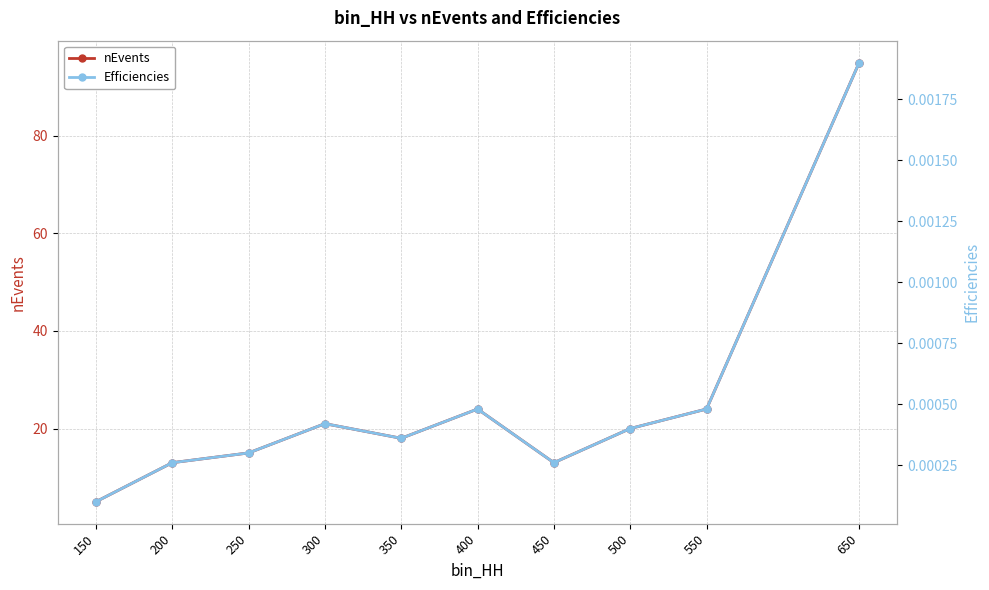

What is the maximum value for nEvents?

95